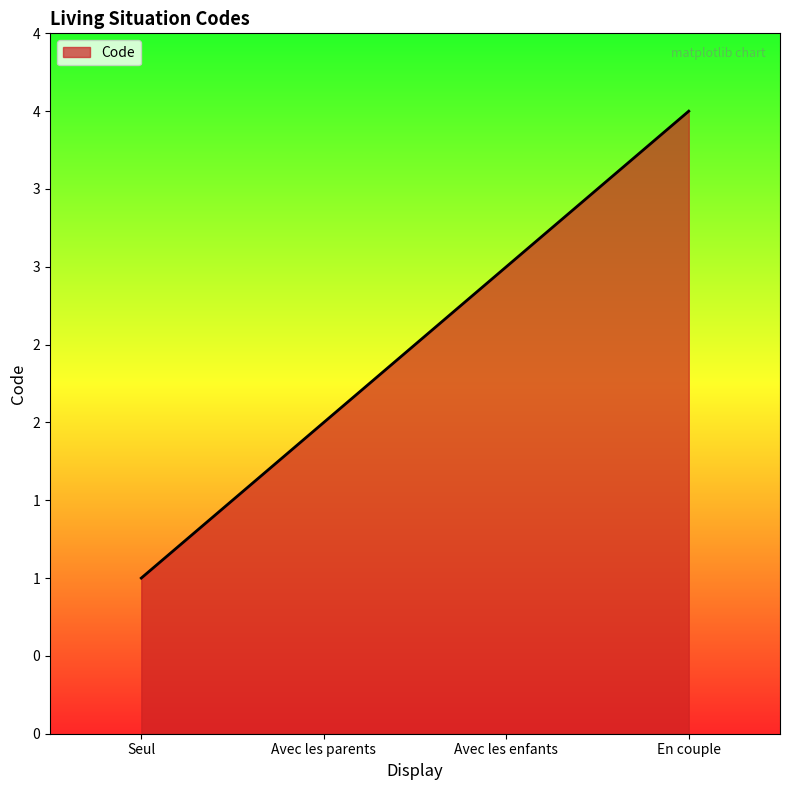

What is the difference between the maximum and minimum values?

3